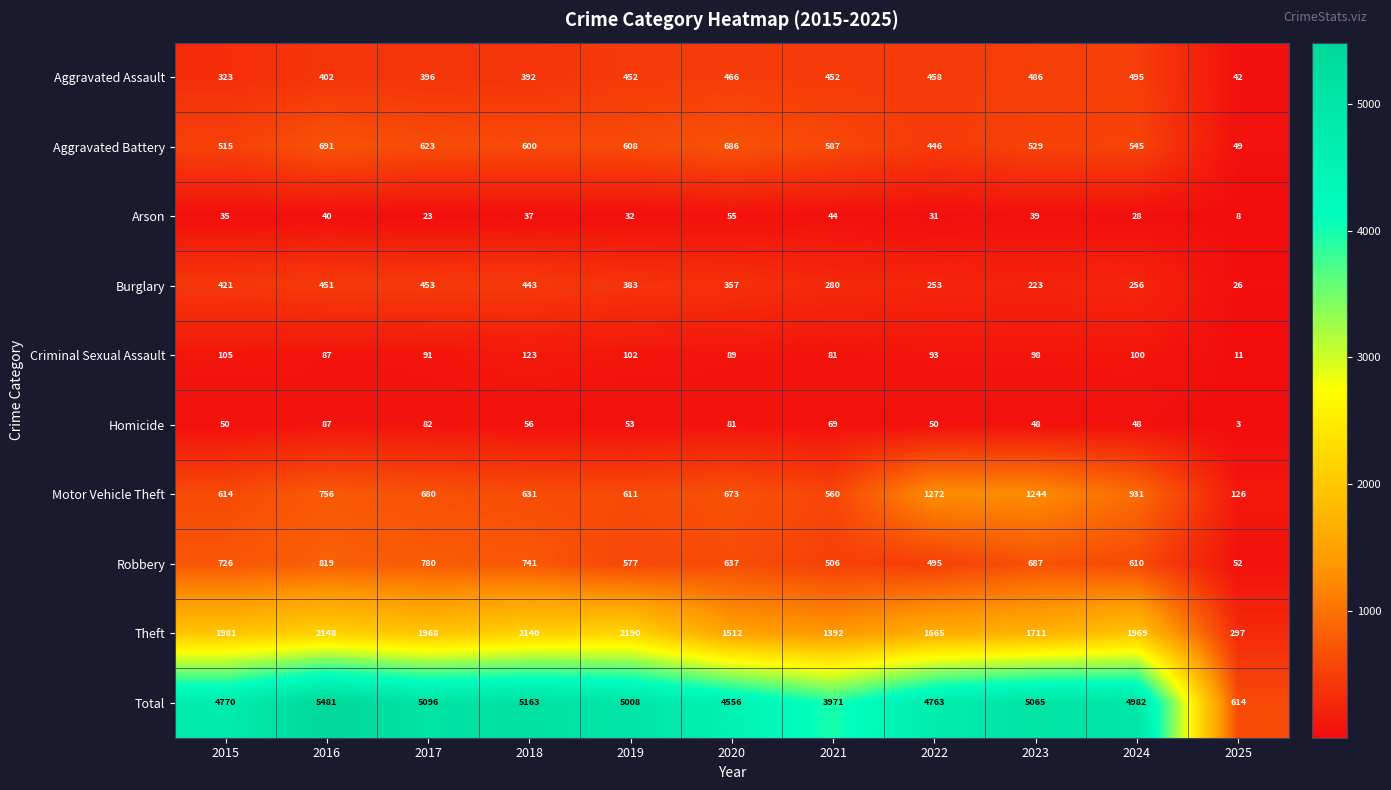

True or false: Homicide has a value of 81 at 2020.

True